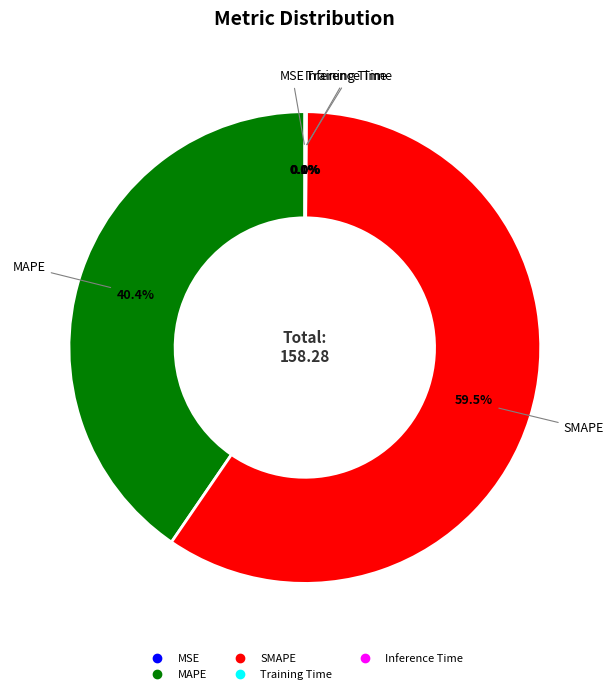

Which category has the biggest portion of the pie?

SMAPE